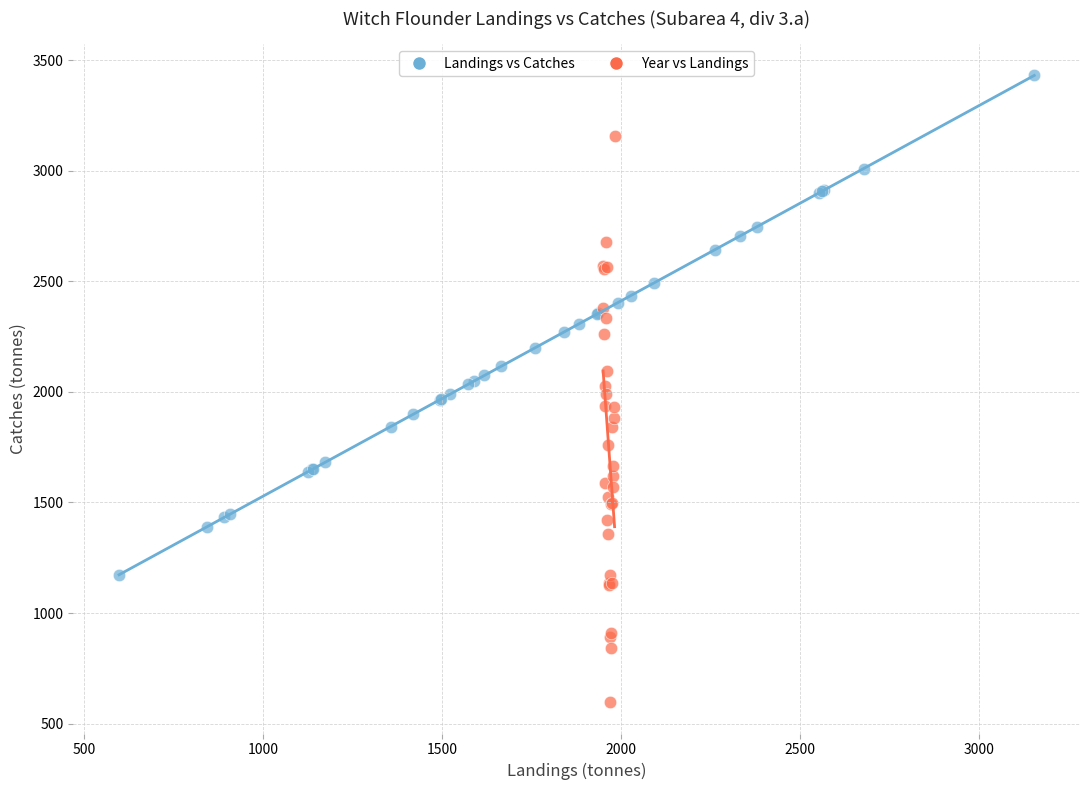

What are all the series names shown in the legend?

Landings vs Catches, Year vs Landings